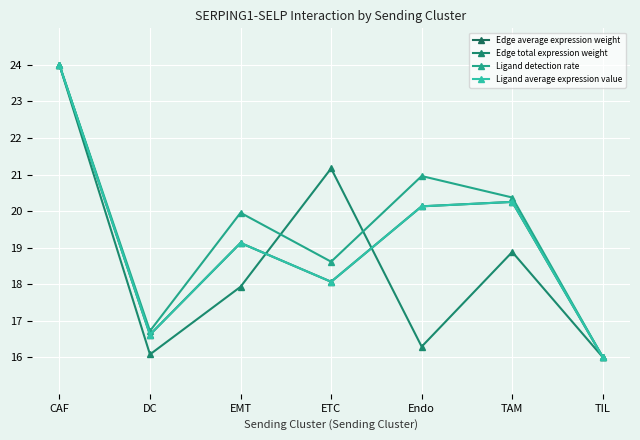

Is it true that Ligand average expression value equals 34.0 at Endo?

False